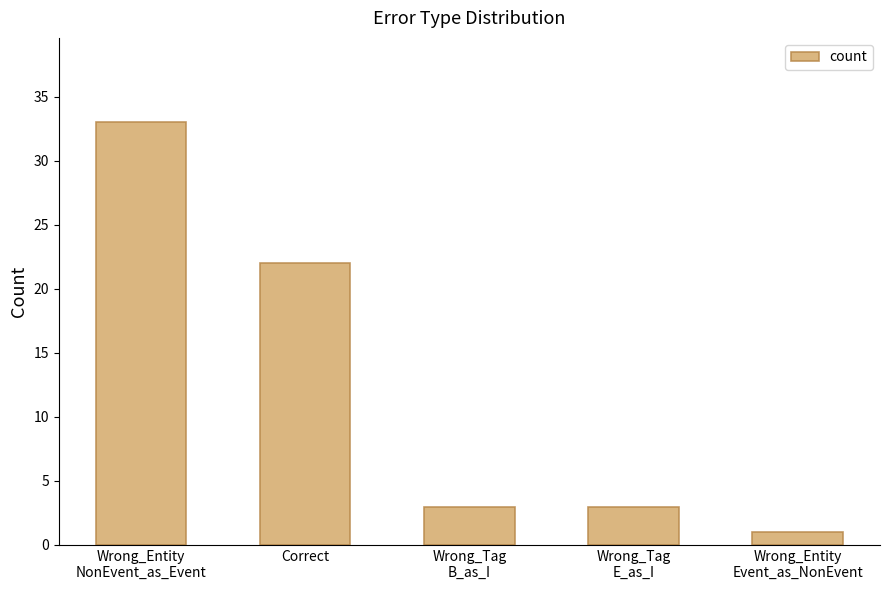

Reading left to right, extract all data points from this chart.

33	22	3	3	1